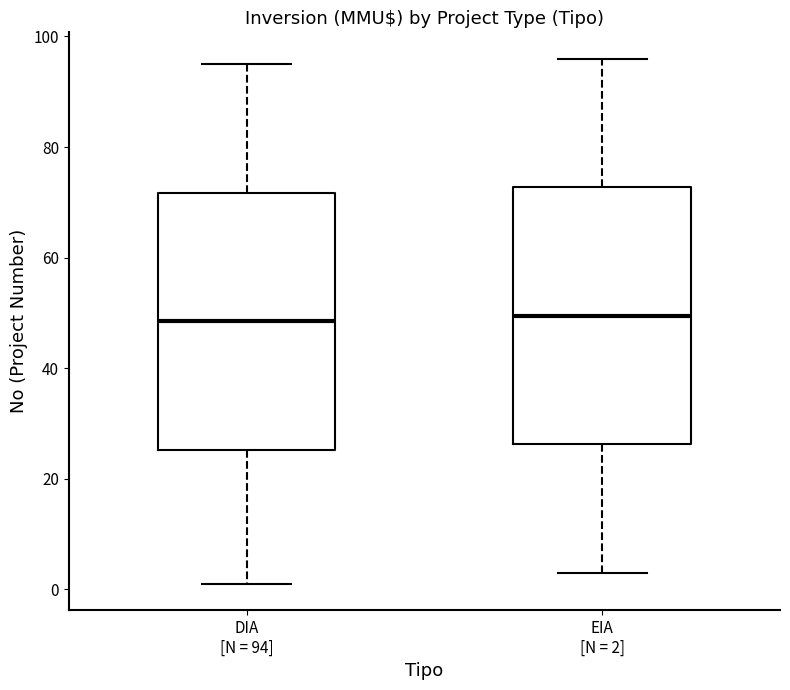

Reading left to right, read every box against the y-axis: the position of its median line, the range the box covers, and the ends of its whiskers. The values are not printed on the chart, so give them approximately, as read against the axis.

DIA [N = 94]: median 48, box 26 to 72, whiskers 2 to 96
EIA [N = 2]: median 50, box 26 to 72, whiskers 4 to 96